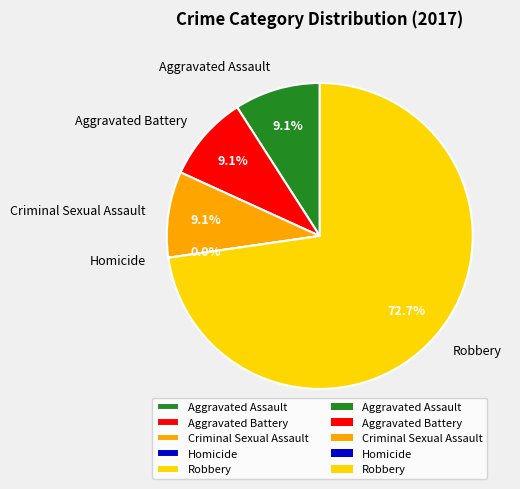

The Robbery slice represents 65% of the pie. True or false?

False